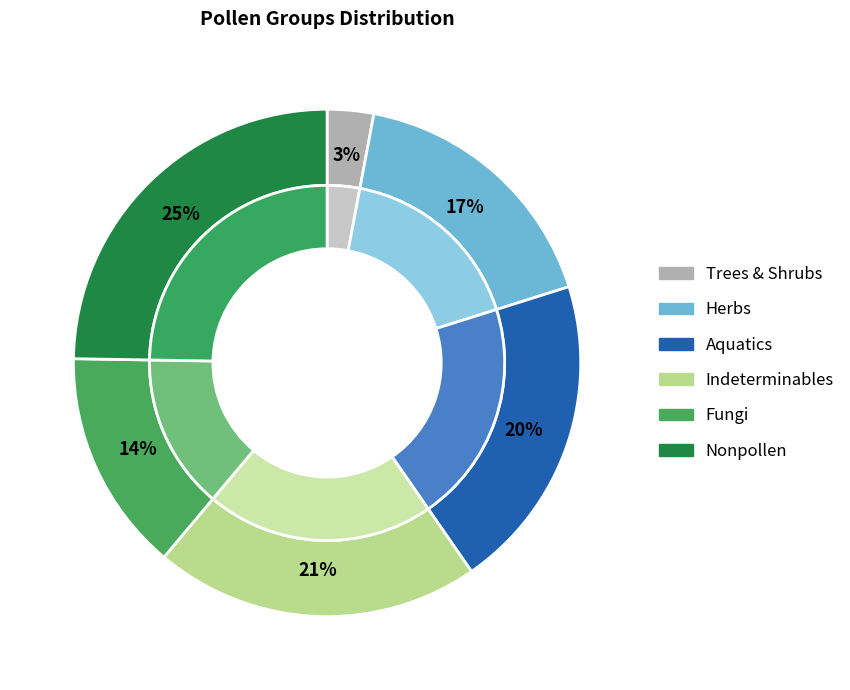

Is there any slice that represents more than half of the pie?

No